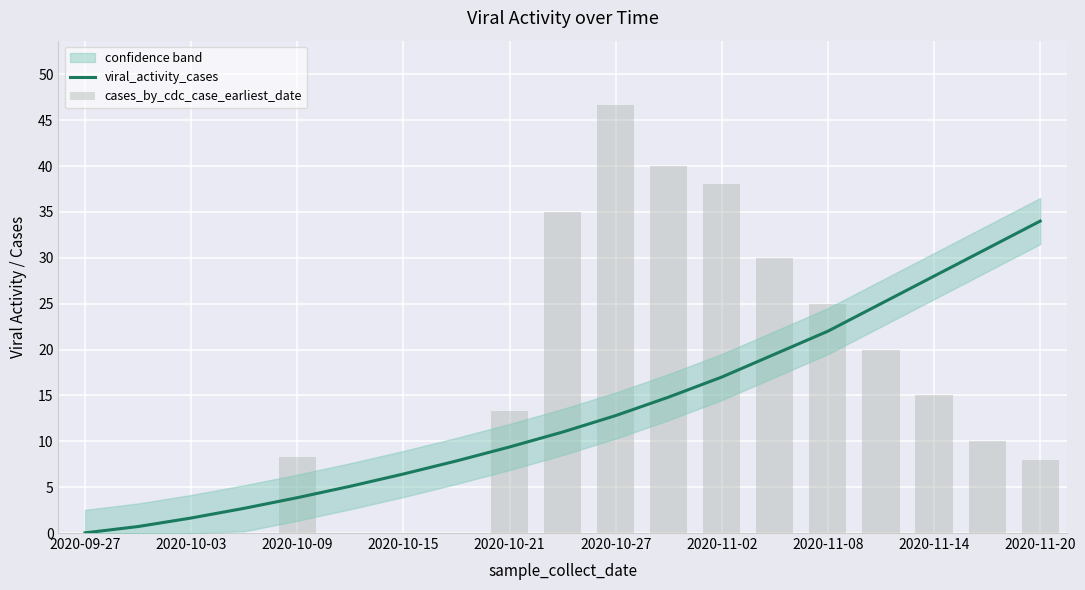

Is it true that viral_activity_cases equals 8.7 at 2020-10-27?

False